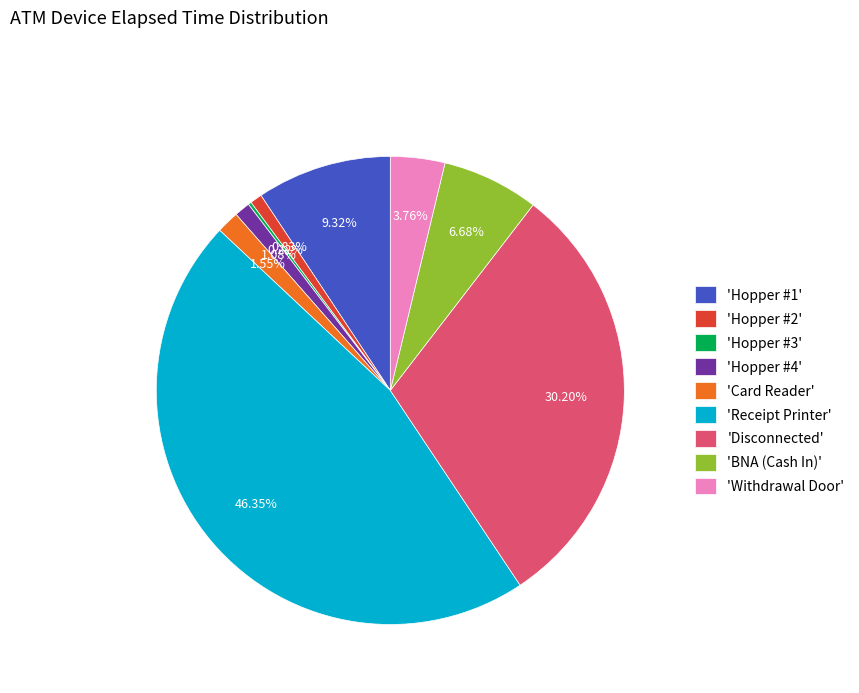

Does 'Disconnected' represent more than half of the total?

No